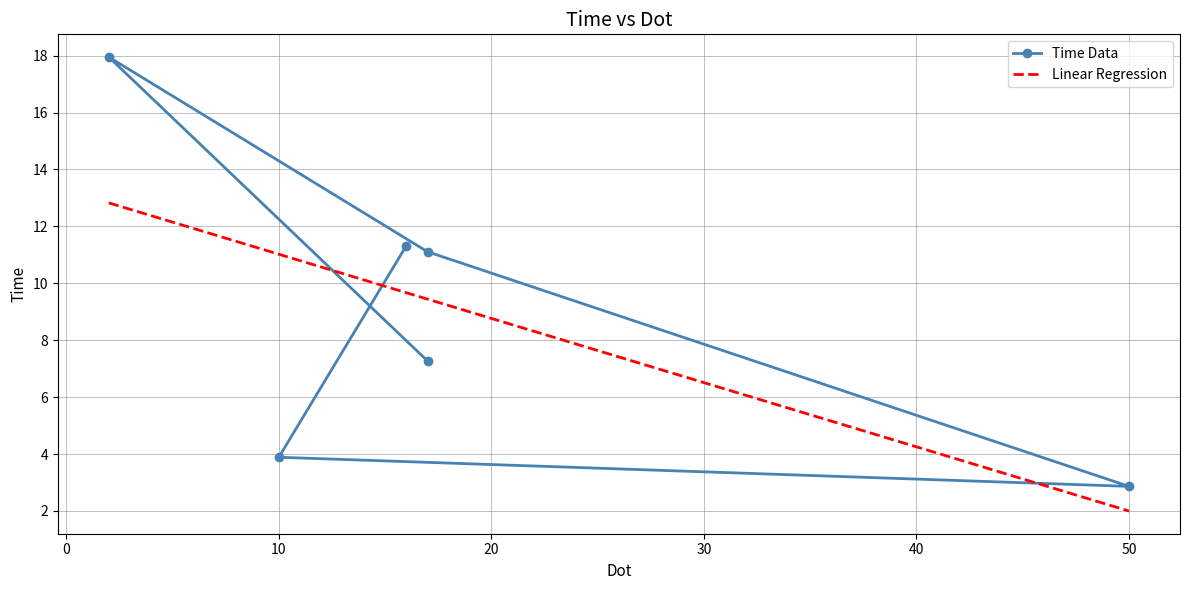

How many points are higher than both their immediate neighbors (excluding endpoints)?

1